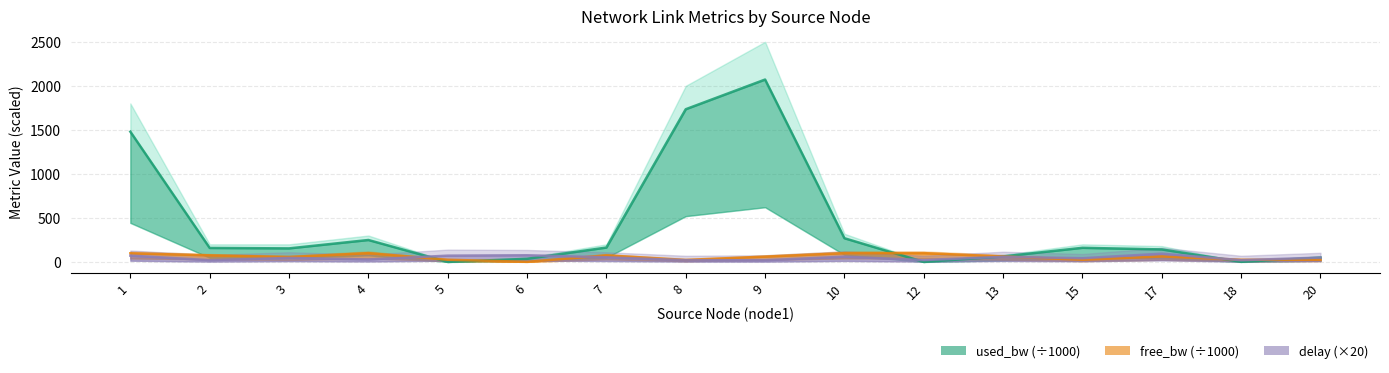

Does the chart display data point markers on the line(s)?

No